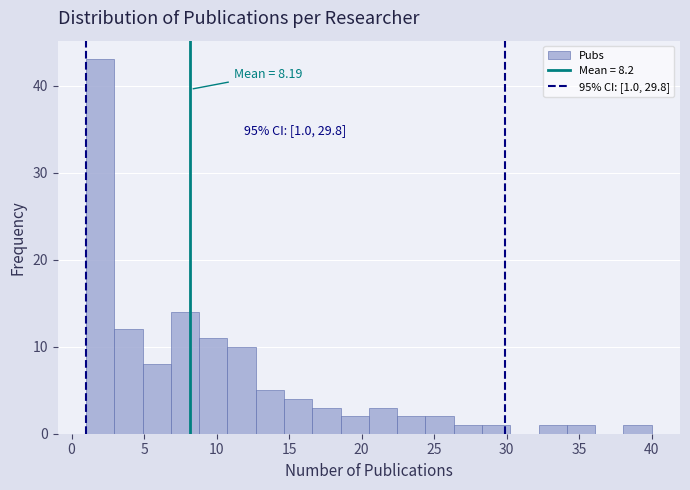

Read against the x-axis, roughly where is the centre of the tallest bar?

2.0